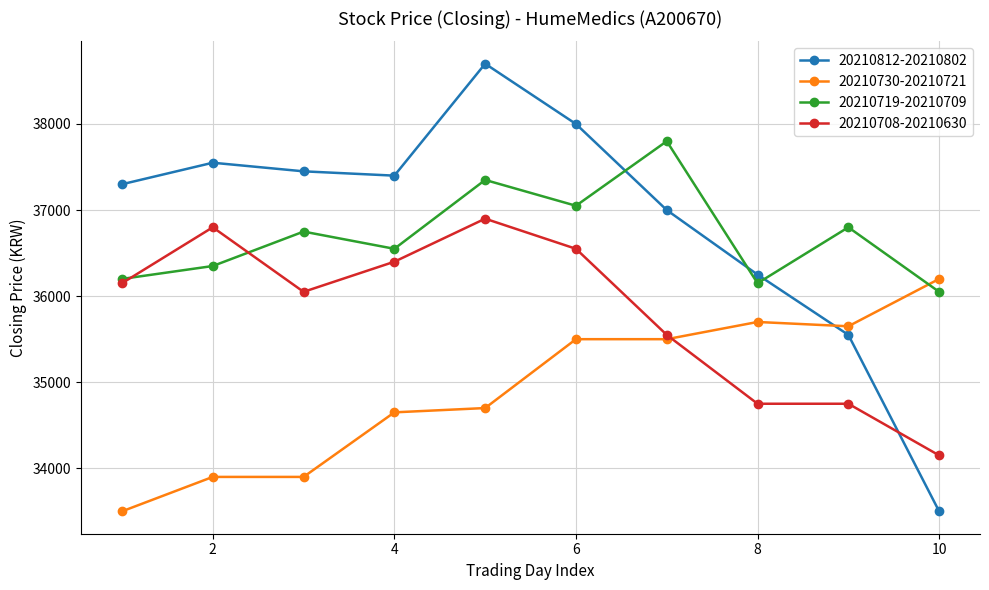

True or false: 20210708-20210630 has more than 1 points higher than both neighbors.

True